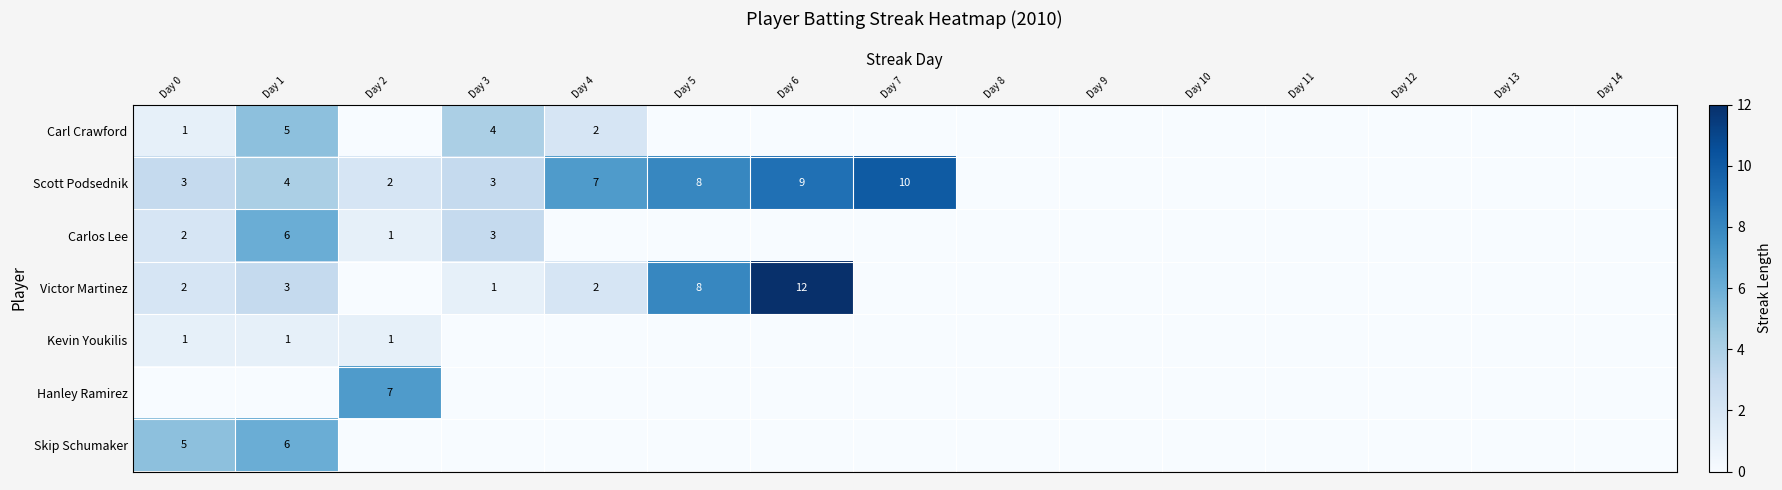

True or false: Carl Crawford has a value of 1 at Day 4.

False